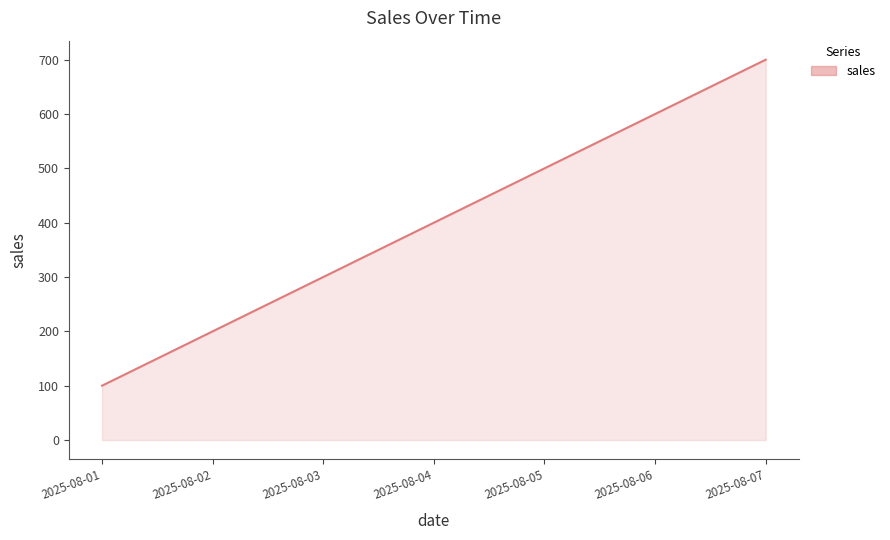

What is the minimum value shown in the chart?

100.0